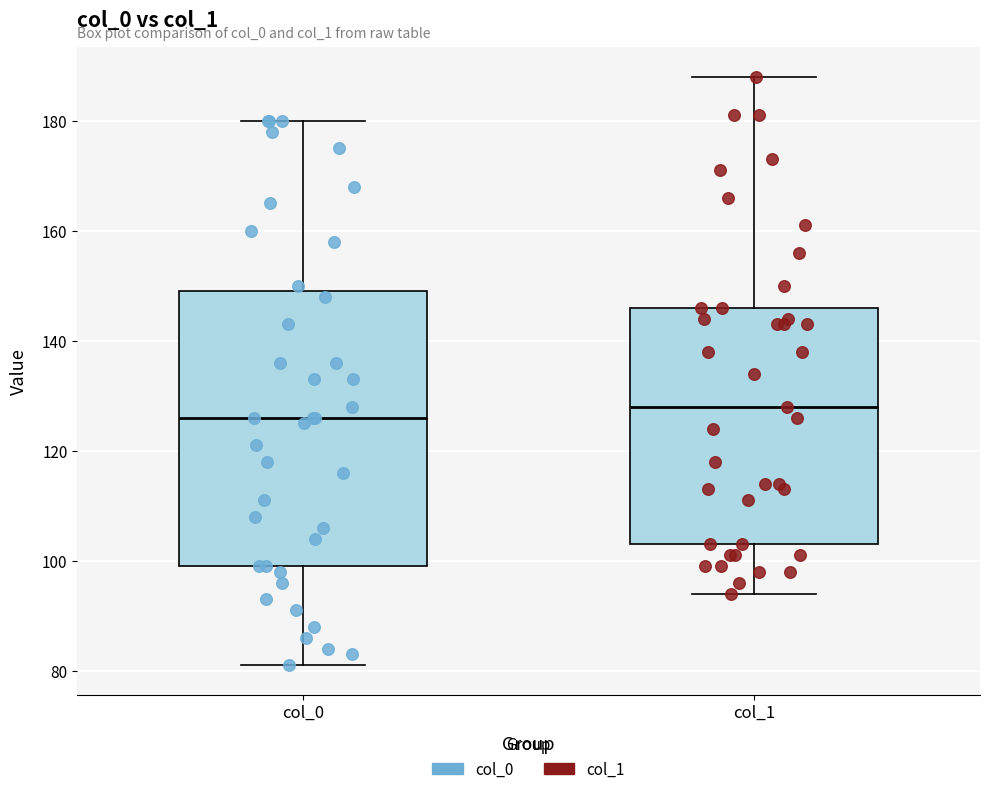

Reading left to right, read every box against the y-axis: the position of its median line, the range the box covers, and the ends of its whiskers. The values are not printed on the chart, so give them approximately, as read against the axis.

col_0: median 126, box 100 to 150, whiskers 82 to 180
col_1: median 128, box 104 to 146, whiskers 94 to 188